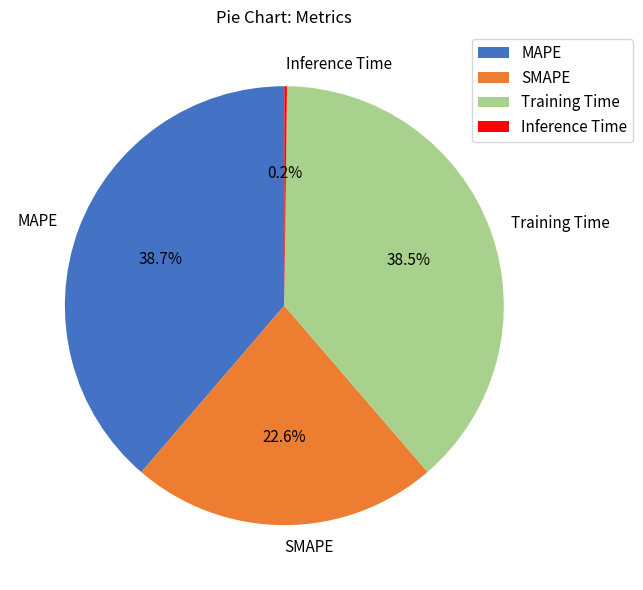

The SMAPE slice represents 11% of the pie. True or false?

False